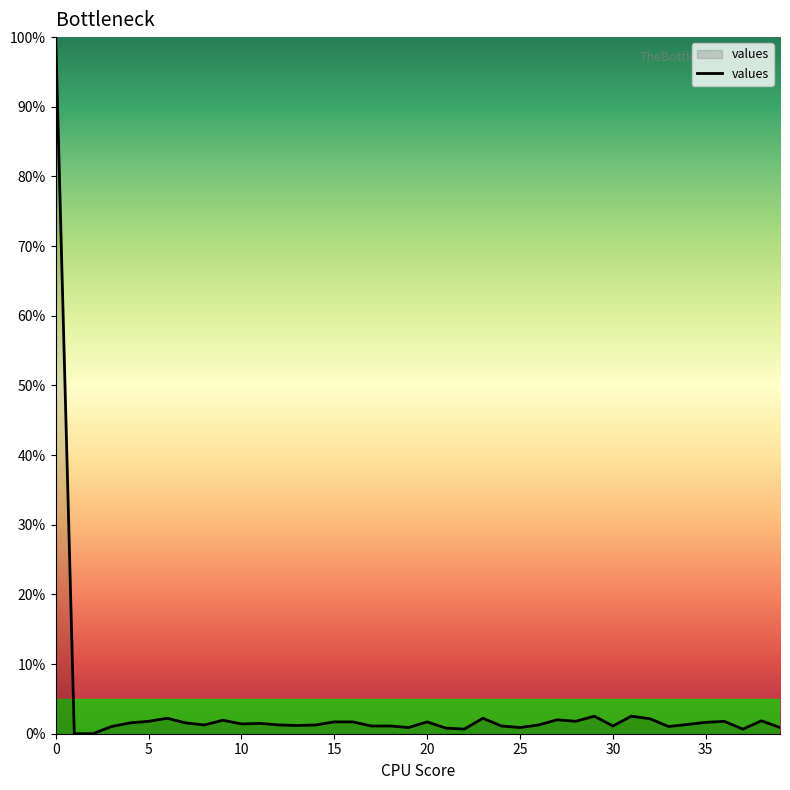

What is the difference between the maximum and minimum values?

100.0